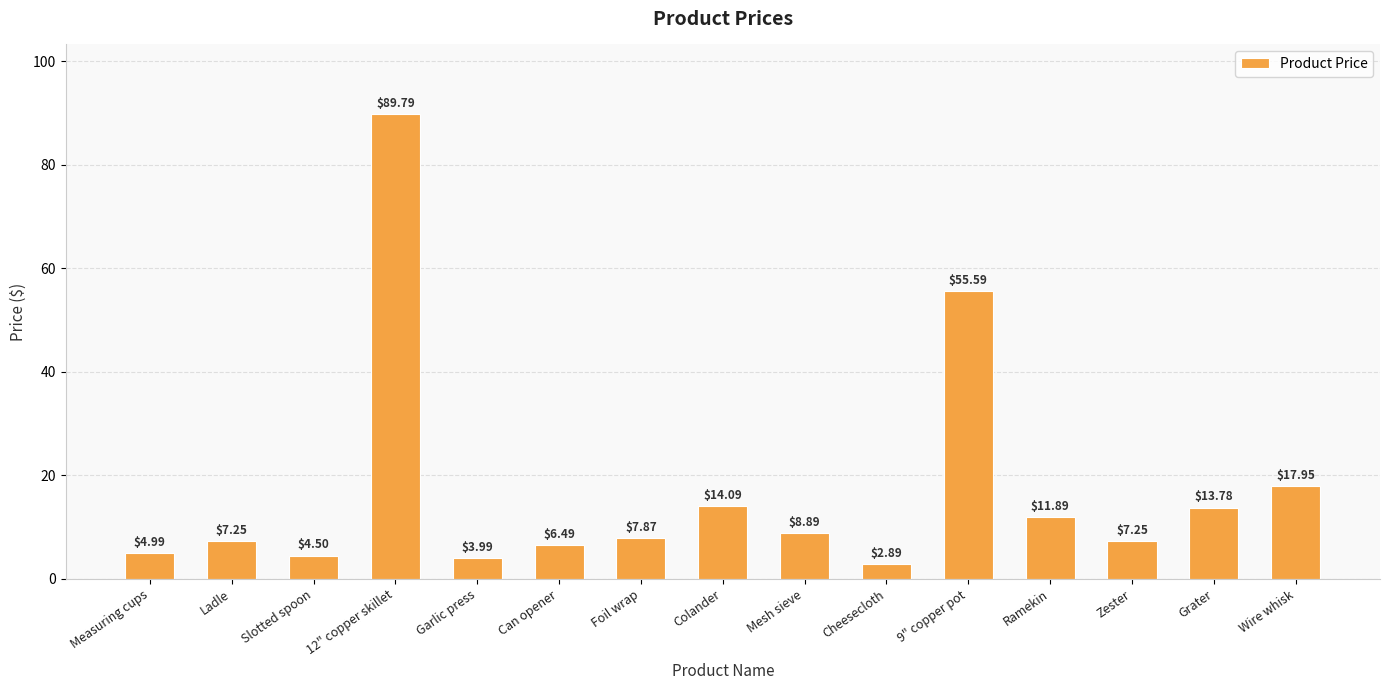

Count the number of values greater than 7.

10